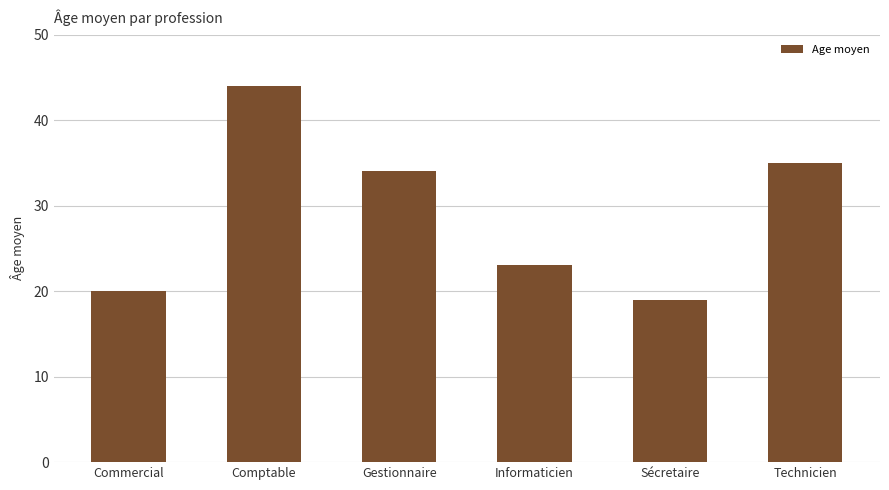

List the labels in order of value, largest first.

Comptable, Technicien, Gestionnaire, Informaticien, Commercial, Sécretaire